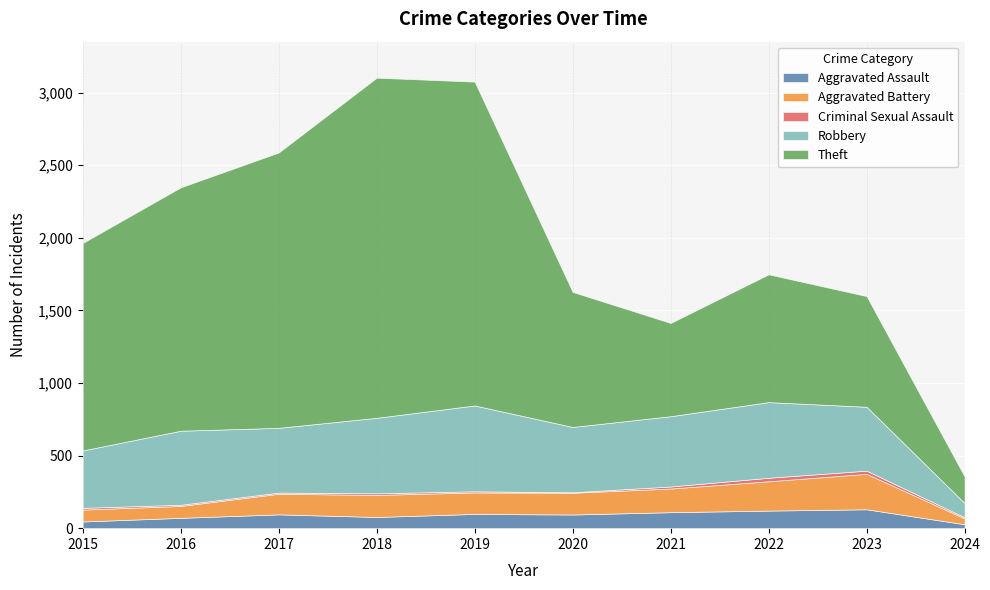

Which series has the largest total across all categories?

Theft